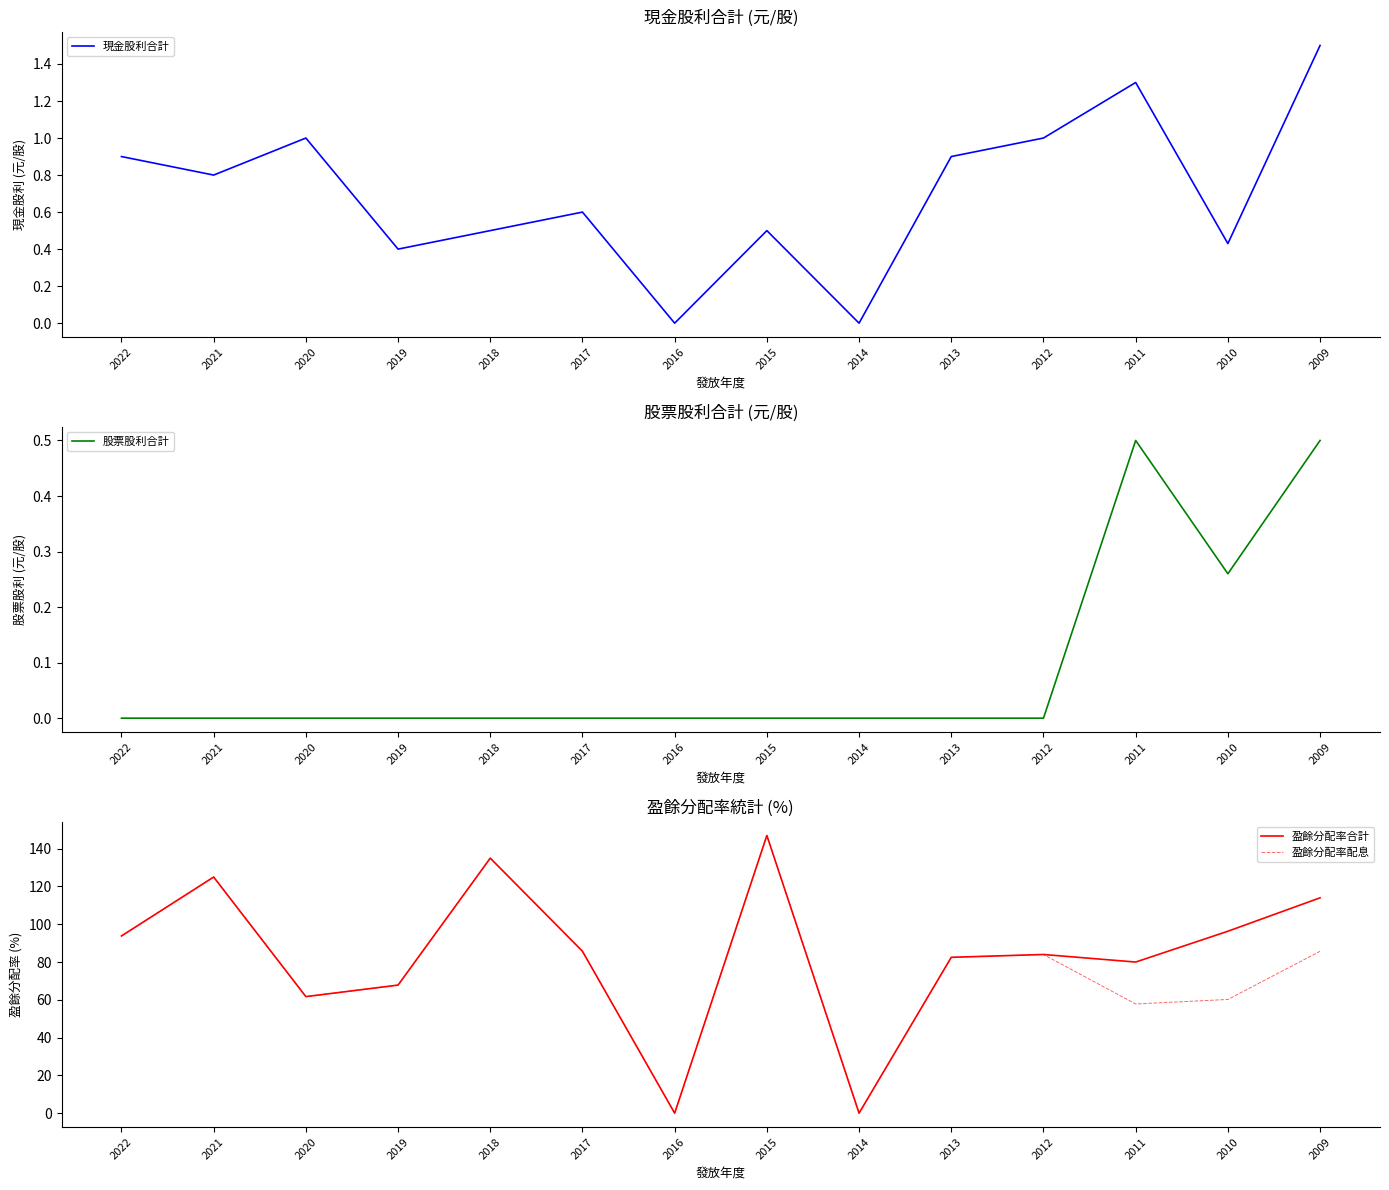

Reading right to left, list all the values displayed in this chart.

現金股利合計: 2009=1.5	2010=0.4	2011=1.3	2012=1.0	2013=0.9	2014=0.0	2015=0.5	2016=0.0	2017=0.6	2018=0.5	2019=0.4	2020=1.0	2021=0.8	2022=0.9
股票股利合計: 2009=0.5	2010=0.3	2011=0.5	2012=0.0	2013=0.0	2014=0.0	2015=0.0	2016=0.0	2017=0.0	2018=0.0	2019=0.0	2020=0.0	2021=0.0	2022=0.0
盈餘分配率合計: 2009=114.0	2010=96.3	2011=80.0	2012=84.0	2013=82.5	2014=0.0	2015=147.0	2016=0.0	2017=85.7	2018=135.0	2019=67.8	2020=61.7	2021=125.0	2022=93.8
盈餘分配率配息: 2009=85.7	2010=60.2	2011=57.8	2012=84.0	2013=82.5	2014=0.0	2015=147.0	2016=0.0	2017=85.7	2018=135.0	2019=67.8	2020=61.7	2021=125.0	2022=93.8